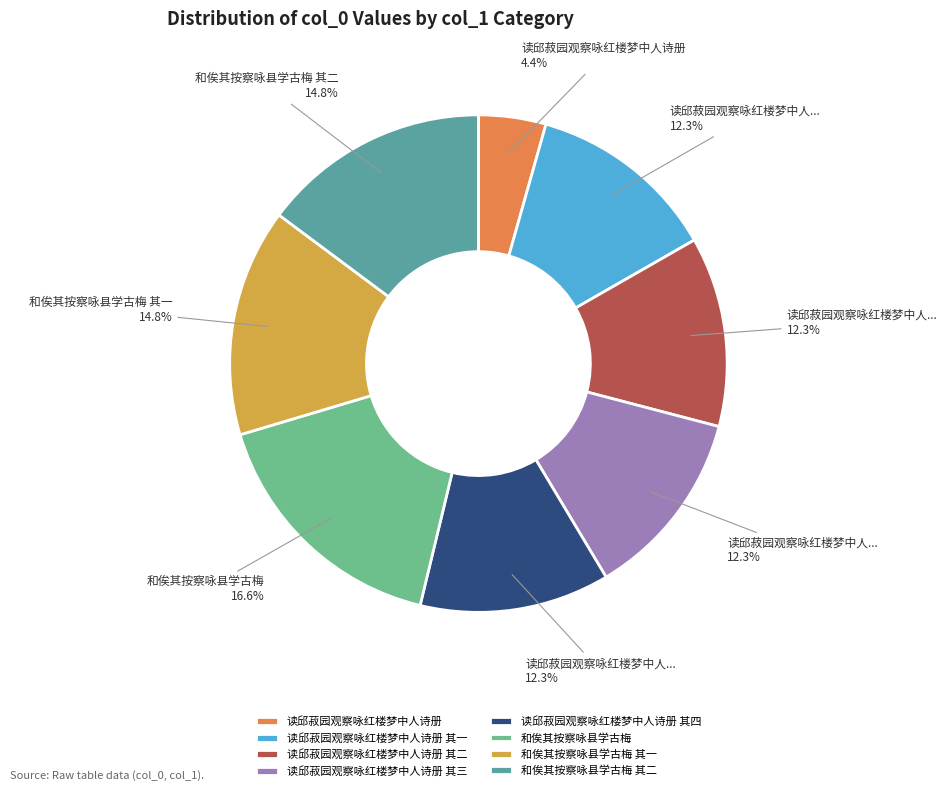

Is the sum of 读邱菽园观察咏红楼梦中人诗册 其二 and 读邱菽园观察咏红楼梦中人诗册 其一 greater than half?

No